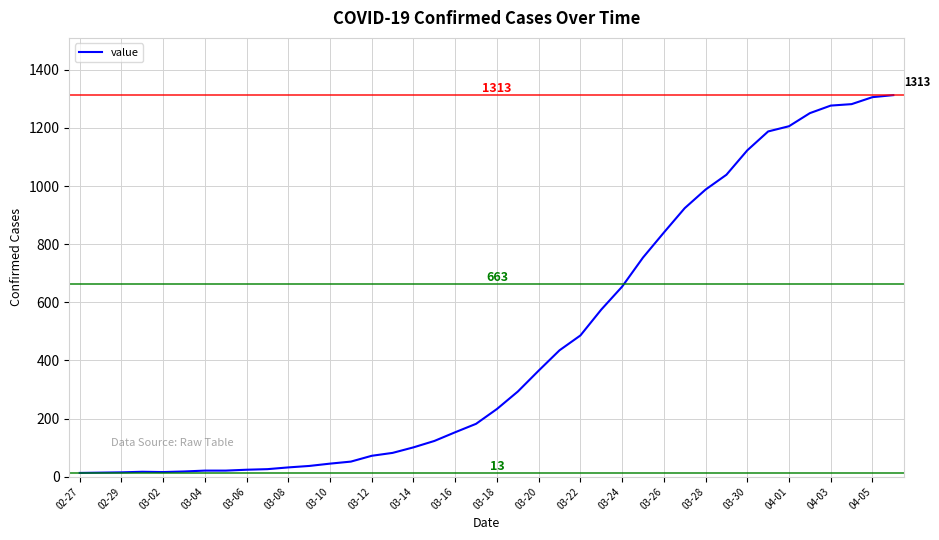

What is the maximum value shown in the chart?

1313